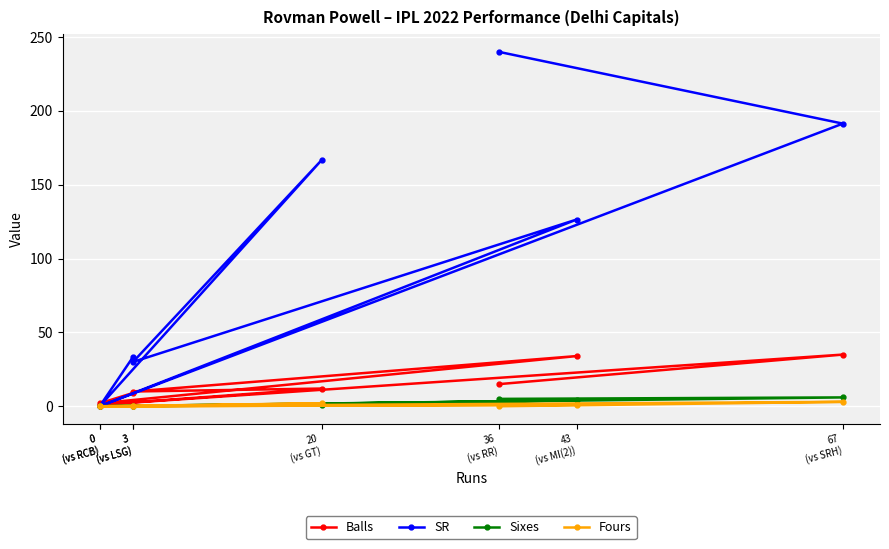

True or false: Fours and SR cross at least once.

False